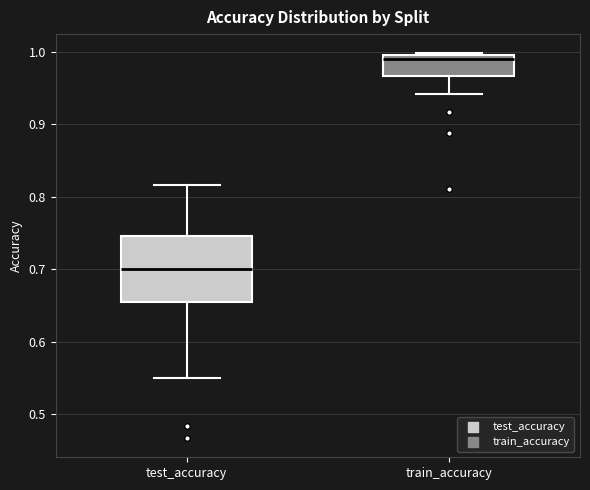

Which box is the tallest, from its lower edge to its upper edge?

test_accuracy